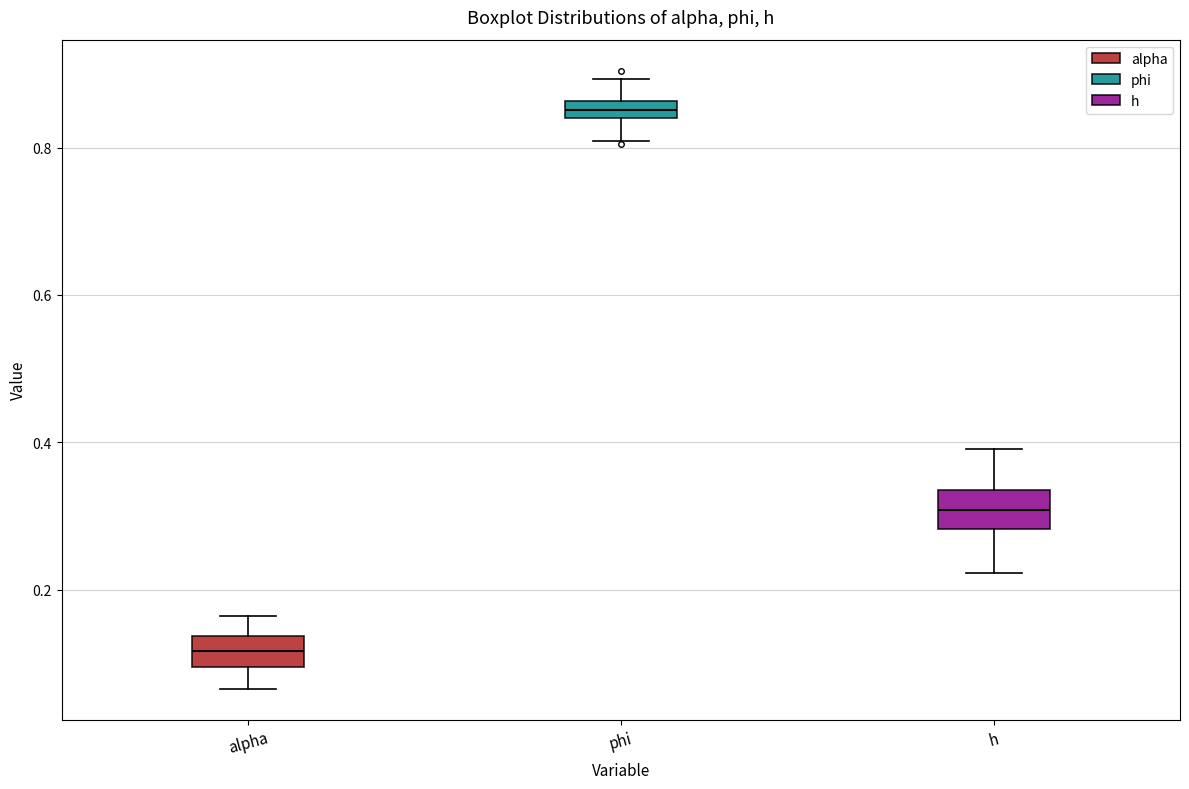

Which box's median line is the lowest?

alpha